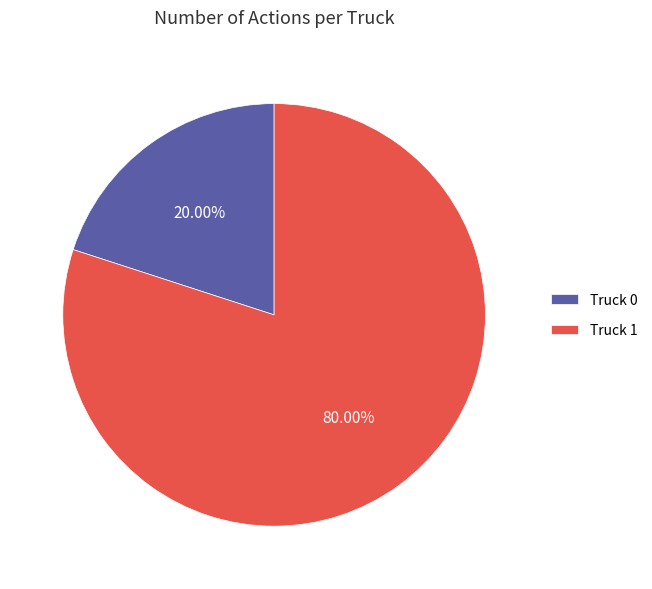

What percentage is the Truck 0 slice, to the nearest percent?

20%